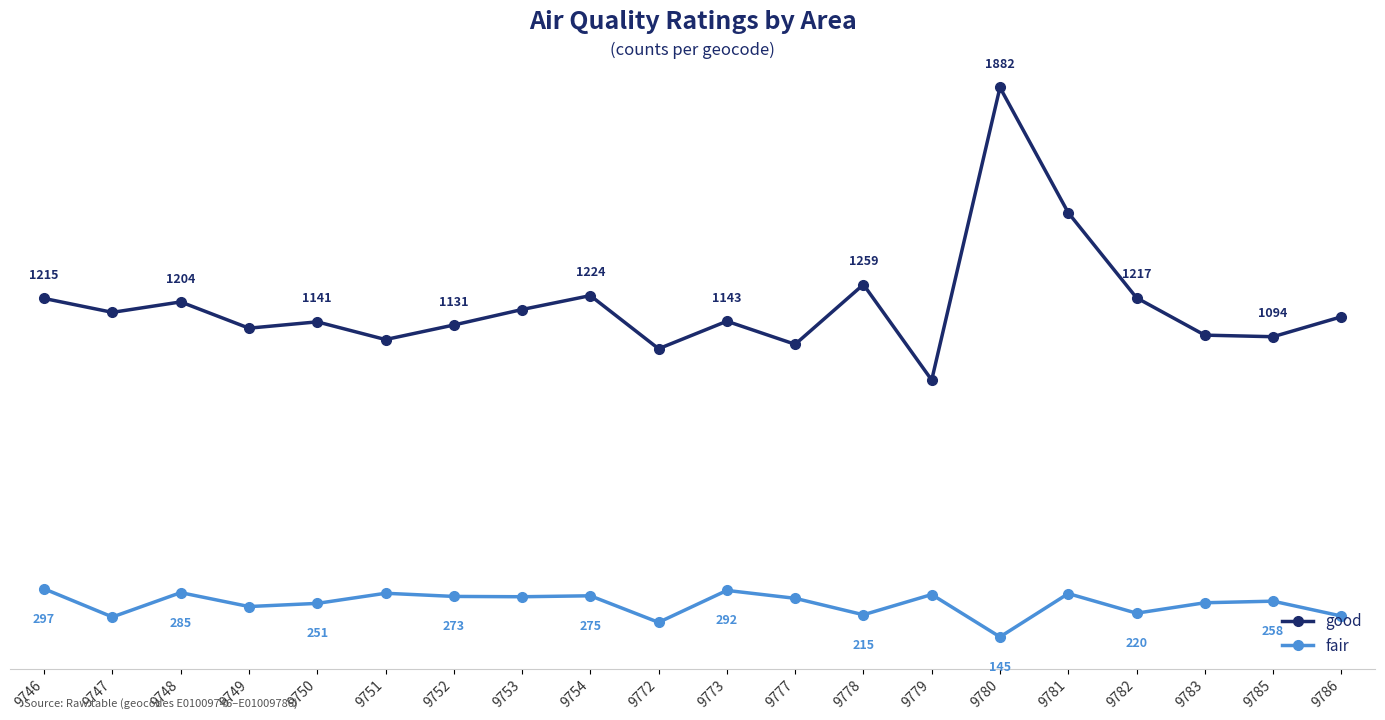

True or false: good and fair intersect in this chart.

False